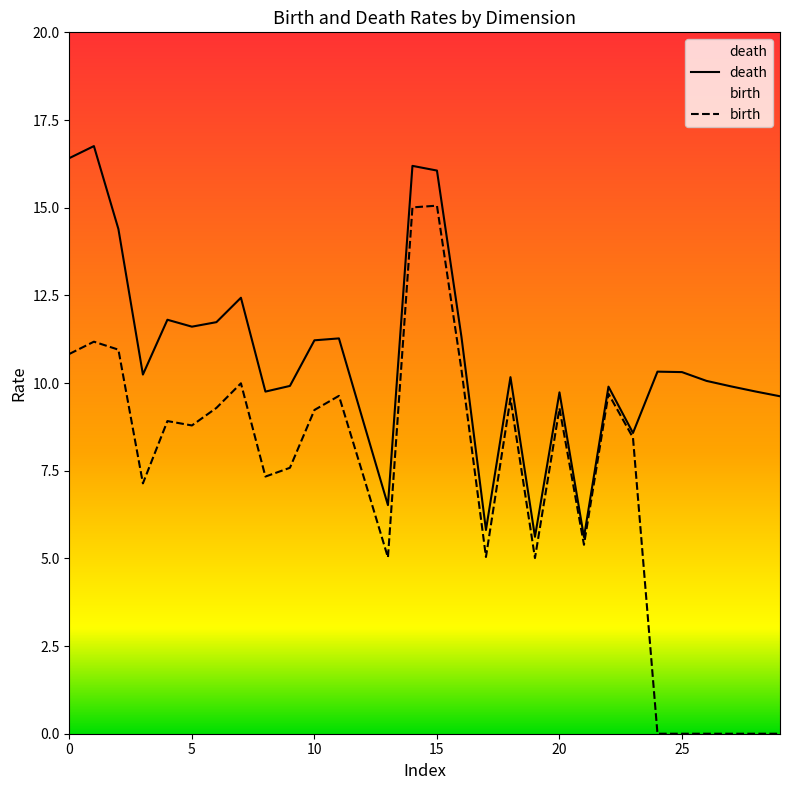

Reading left to right, what are all the values shown in this chart?

death: 16.4	16.8	14.4	10.2	11.8	11.6	11.7	12.4	9.8	9.9	11.2	11.3	8.9	6.5	16.2	16.1	11.3	5.8	10.2	5.6	9.7	5.6	9.9	8.6	10.3	10.3	10.1	9.9	9.8	9.6
birth: 10.8	11.2	11.0	7.1	8.9	8.8	9.3	10.0	7.3	7.6	9.2	9.6	7.3	5.0	15.0	15.1	10.4	5.0	9.6	5.0	9.3	5.4	9.7	8.4	0.0	0.0	0.0	0.0	0.0	0.0